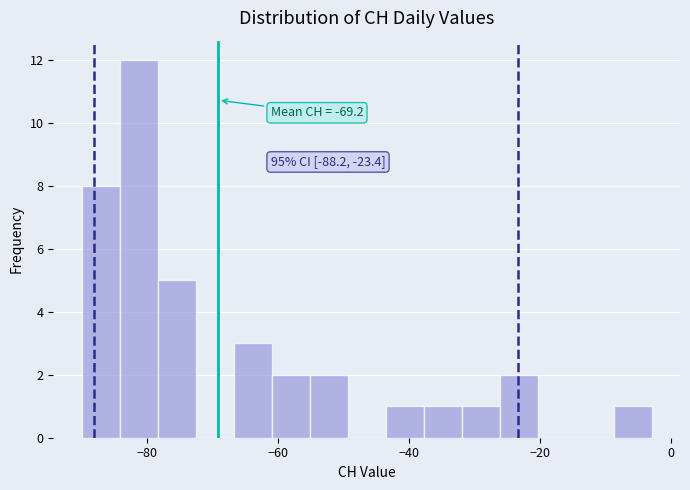

Around what value on the x-axis is the tallest bar? Give the approximate position of its centre, as read against the axis.

-82